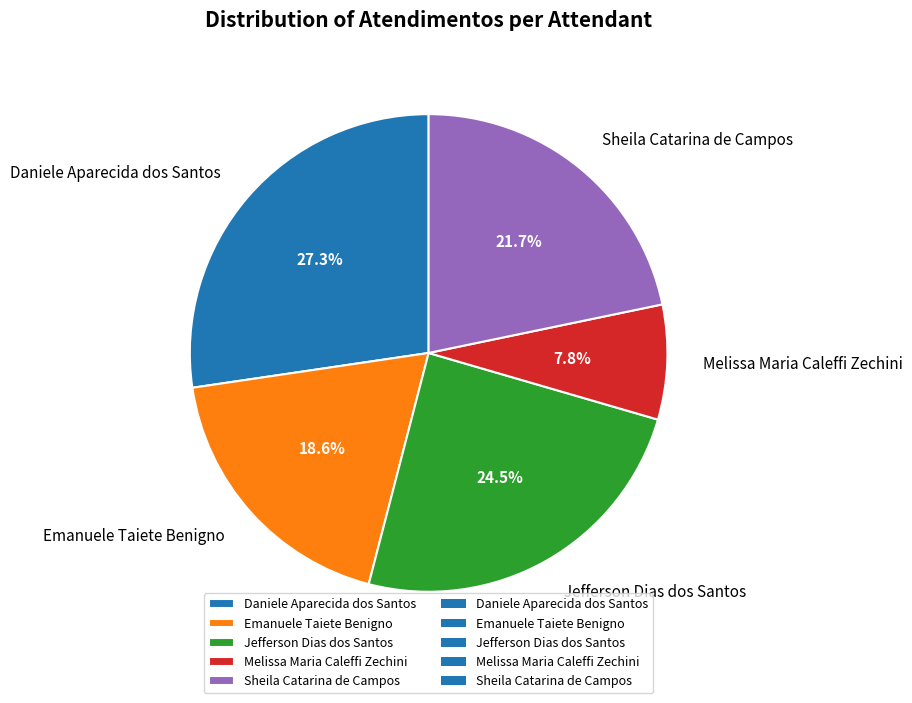

The Emanuele Taiete Benigno slice represents 19% of the pie. True or false?

True